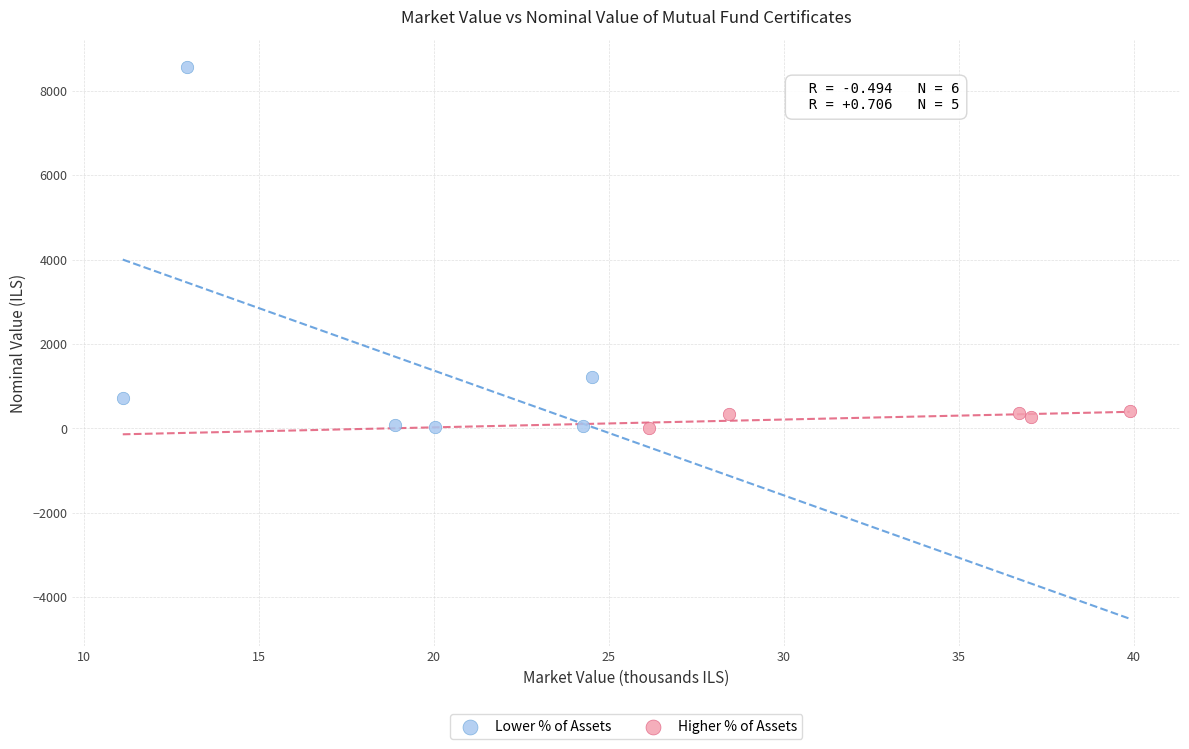

Which series reaches the maximum Y coordinate?

Lower % of Assets